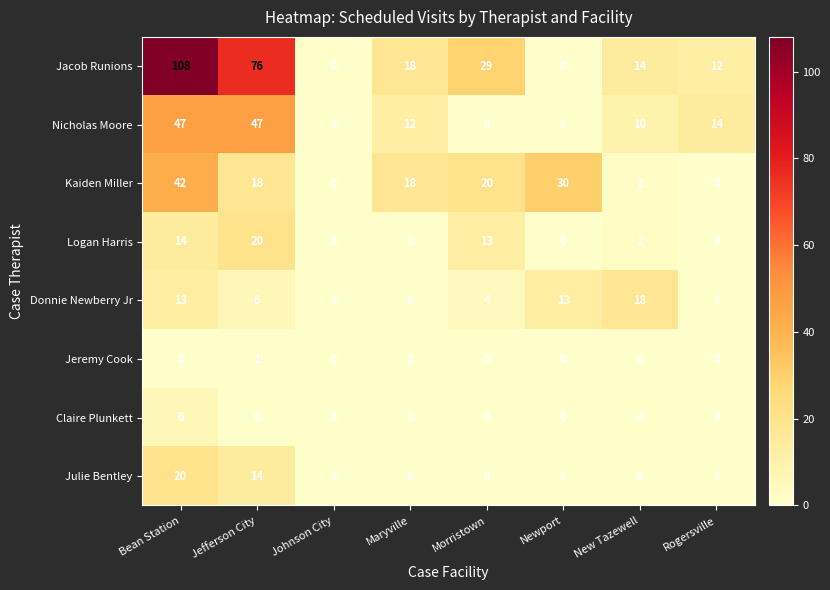

The Claire Plunkett series shows 0 at New Tazewell. True or false?

True